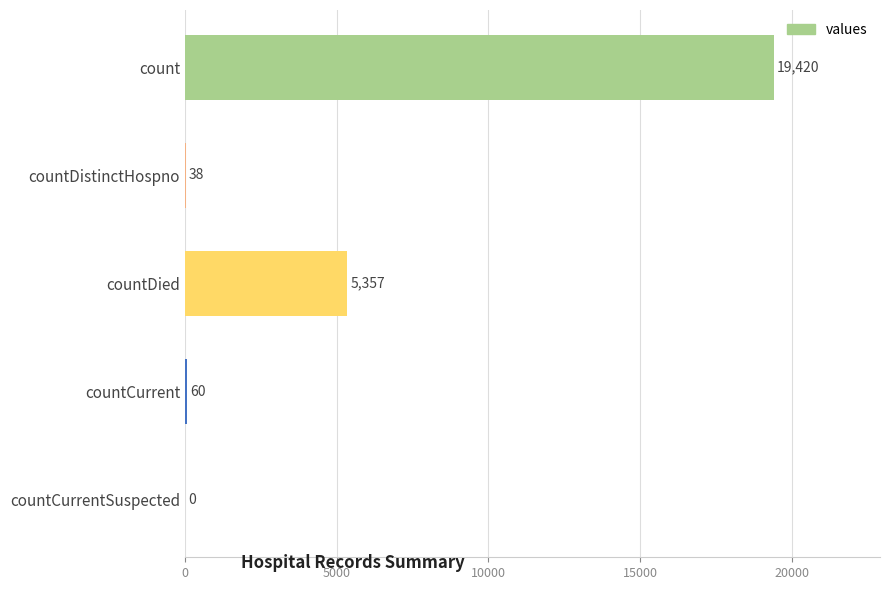

True or false: the data shows 5357 at countDied.

True